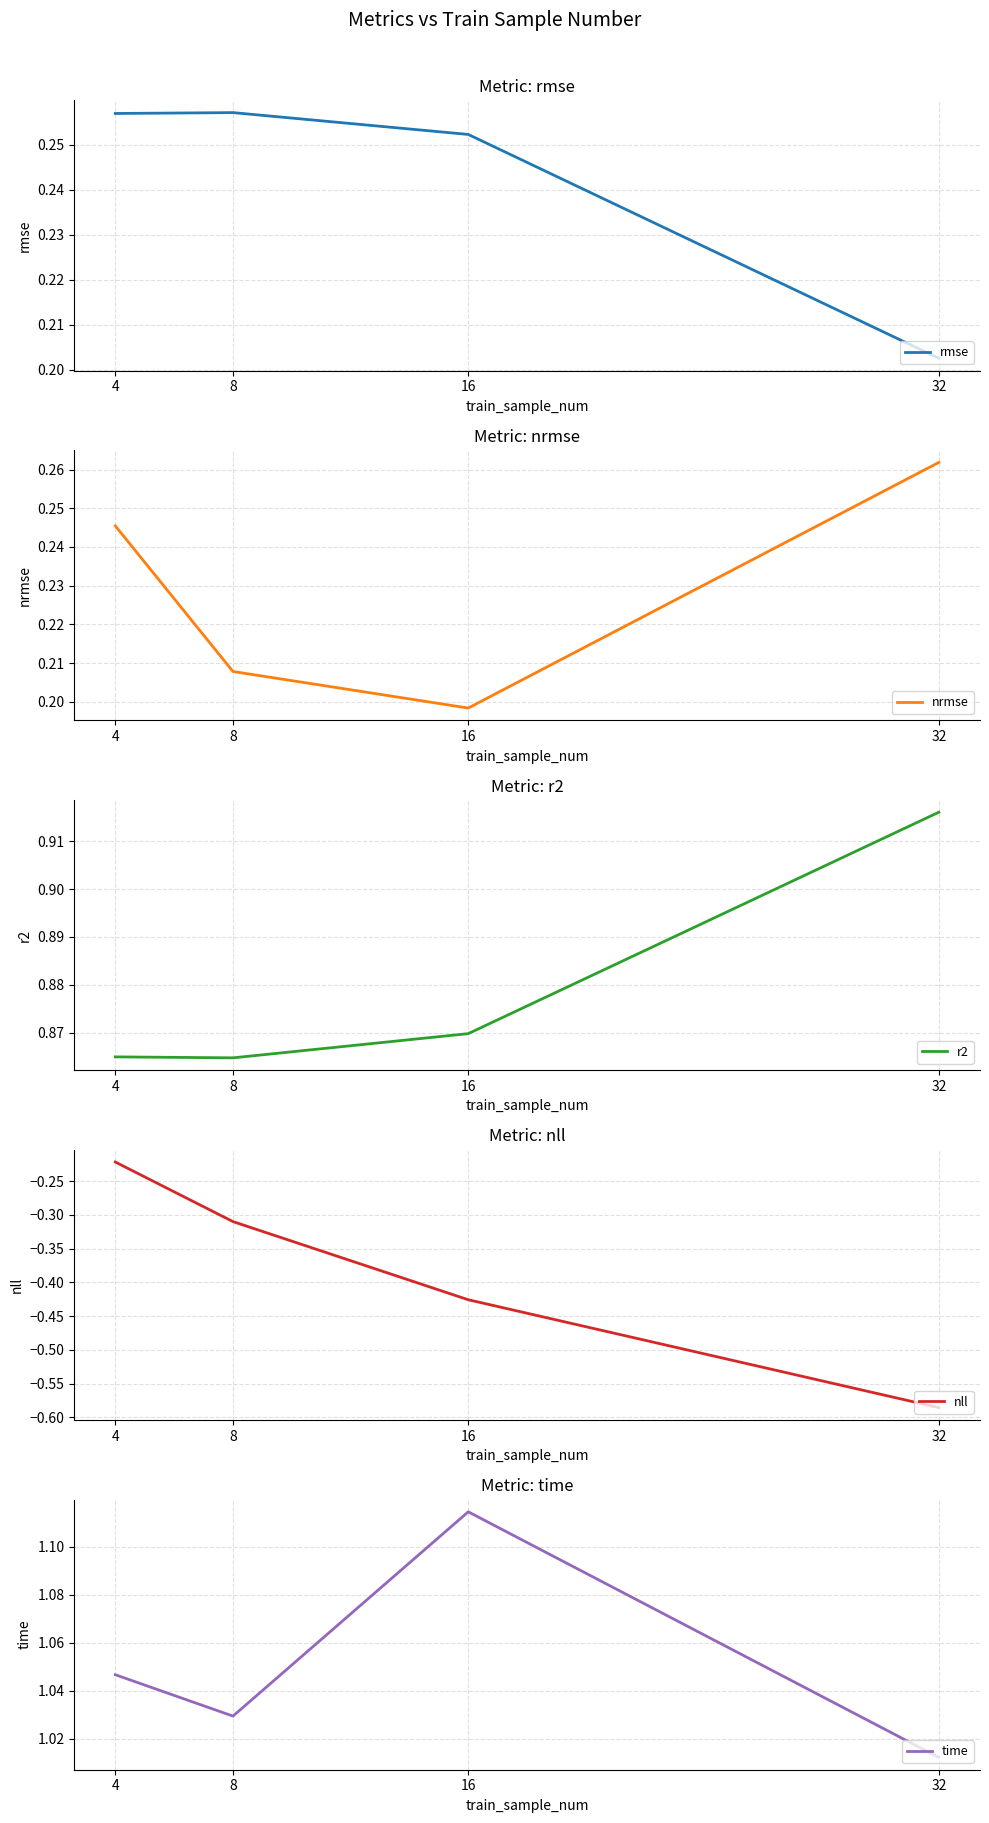

How many lines are shown in the chart?

5